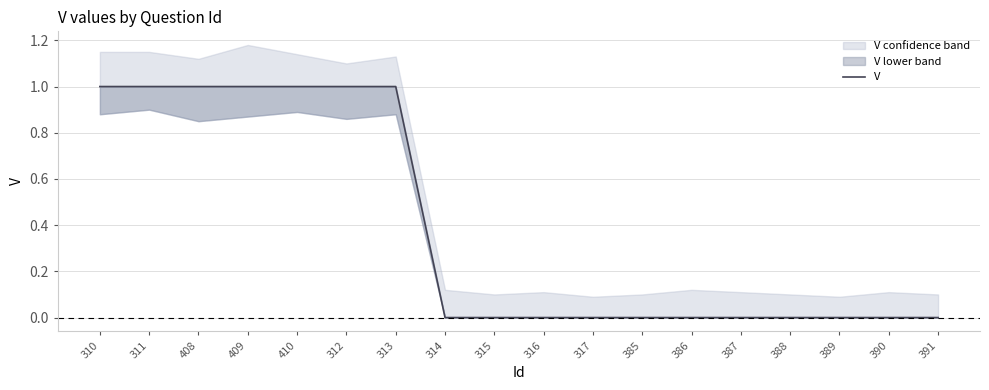

Is it true that the value at 316 is 0?

True